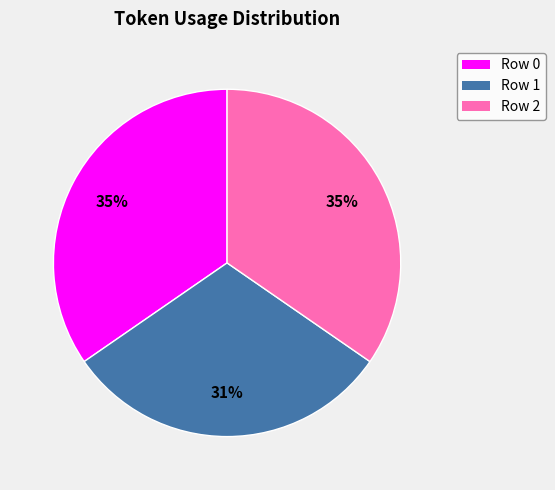

What is the smallest slice in the pie chart?

Row 1